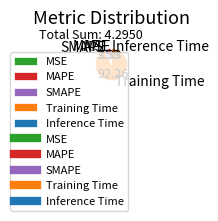

Which has a higher value, Inference Time or SMAPE?

SMAPE